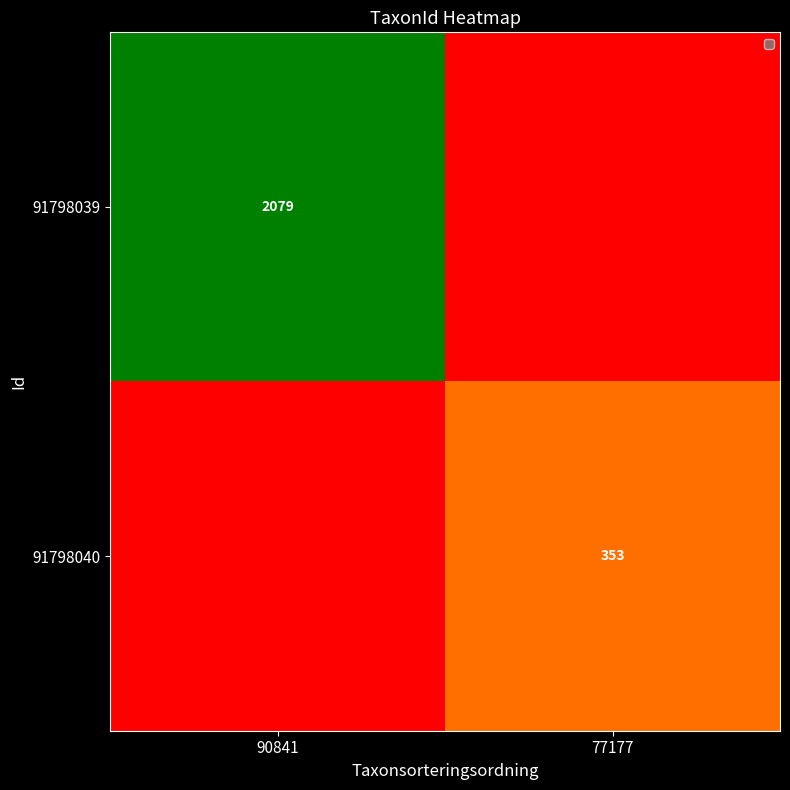

The 91798039 series shows 3009 at 90841. True or false?

False